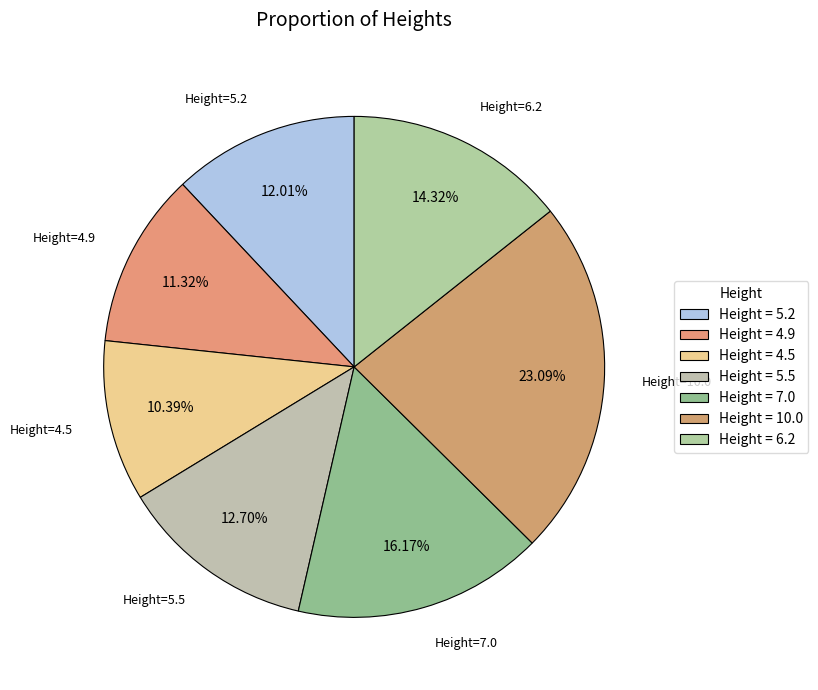

To the nearest percent, what is the difference between the largest and smallest slice percentages?

13%